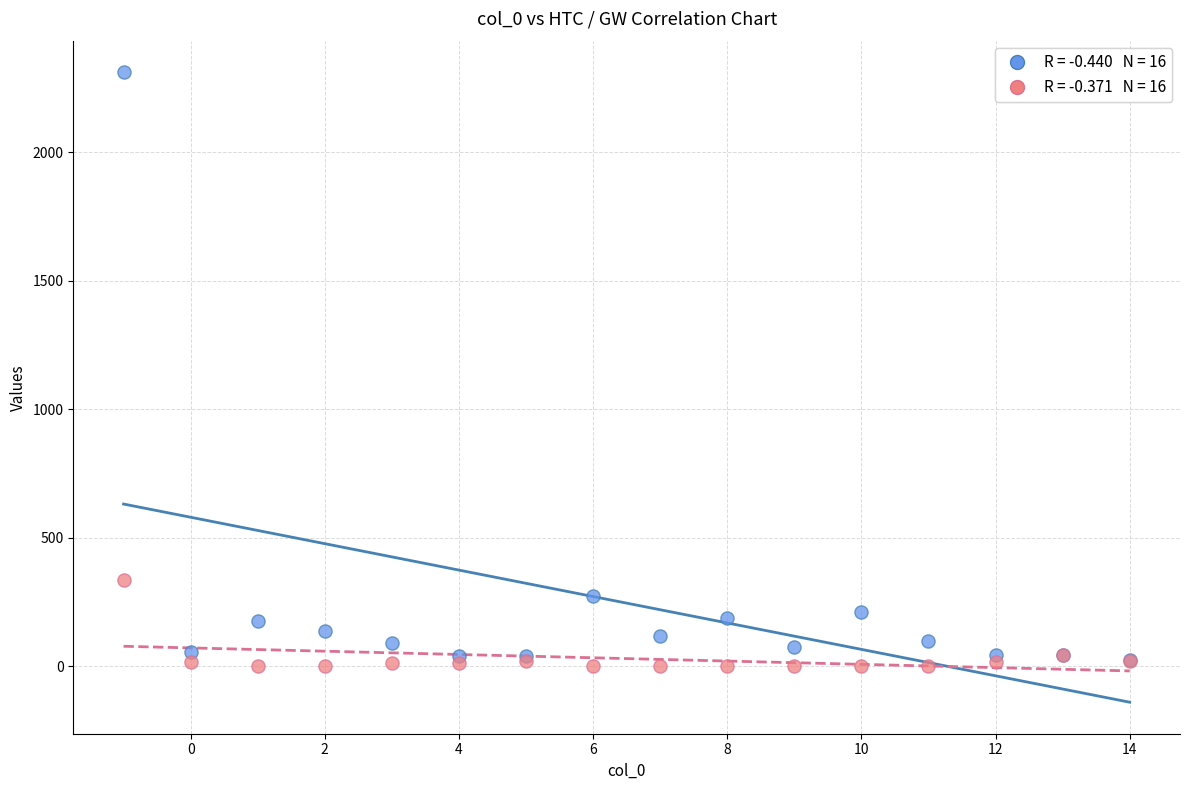

Across all series, what Y value is closest to 1155?

335